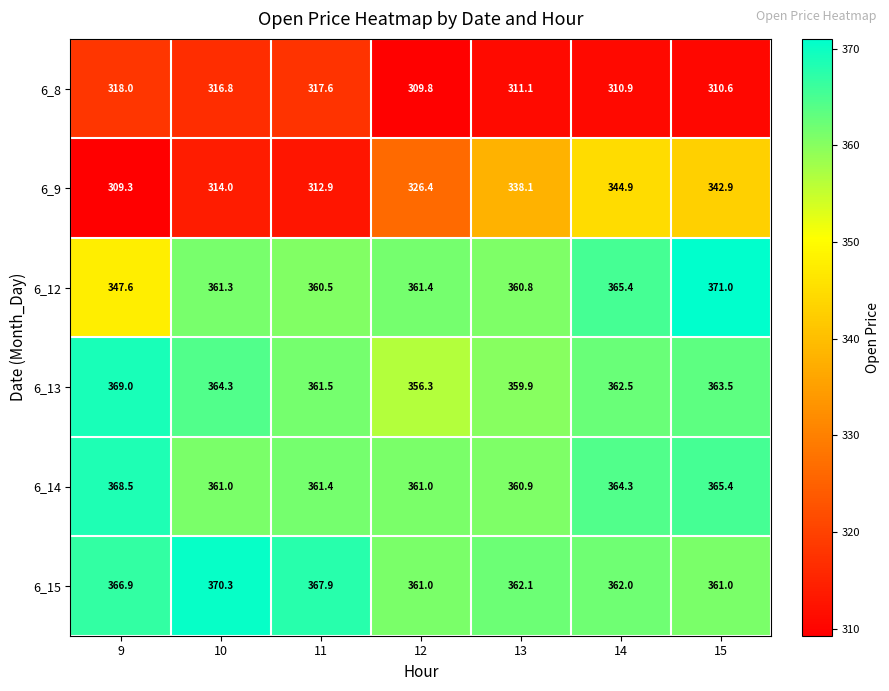

What is the sum of the 6_14 values at 13 and 15?

726.3